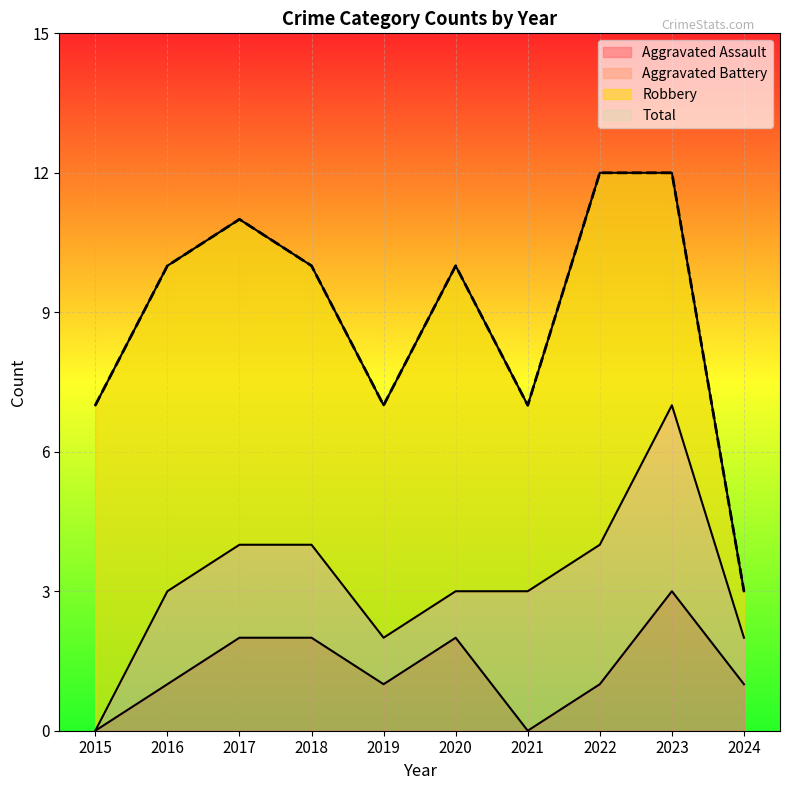

The Total series shows 8 at 2017. True or false?

False